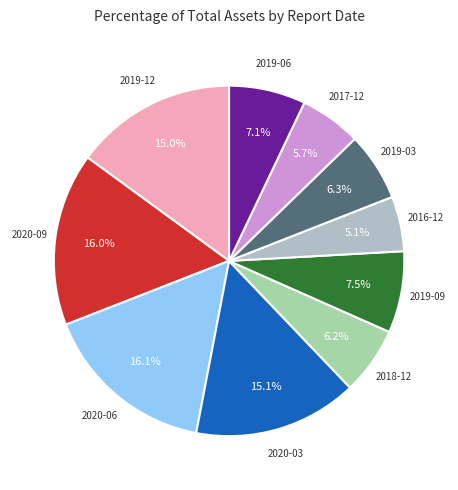

Does any single category account for the majority?

No